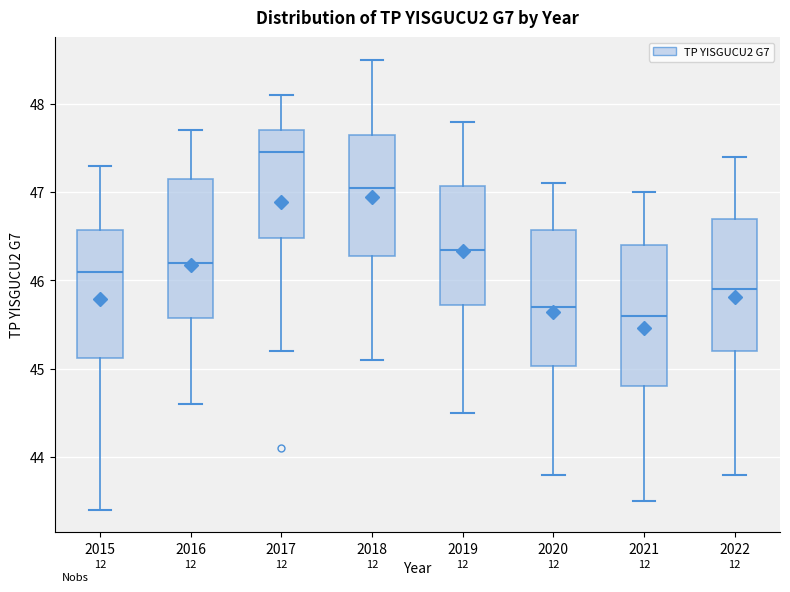

Where does the median line of the box at x = 2019 sit on the y-axis? The values are not printed on the chart, so give them approximately, as read against the axis.

46.4